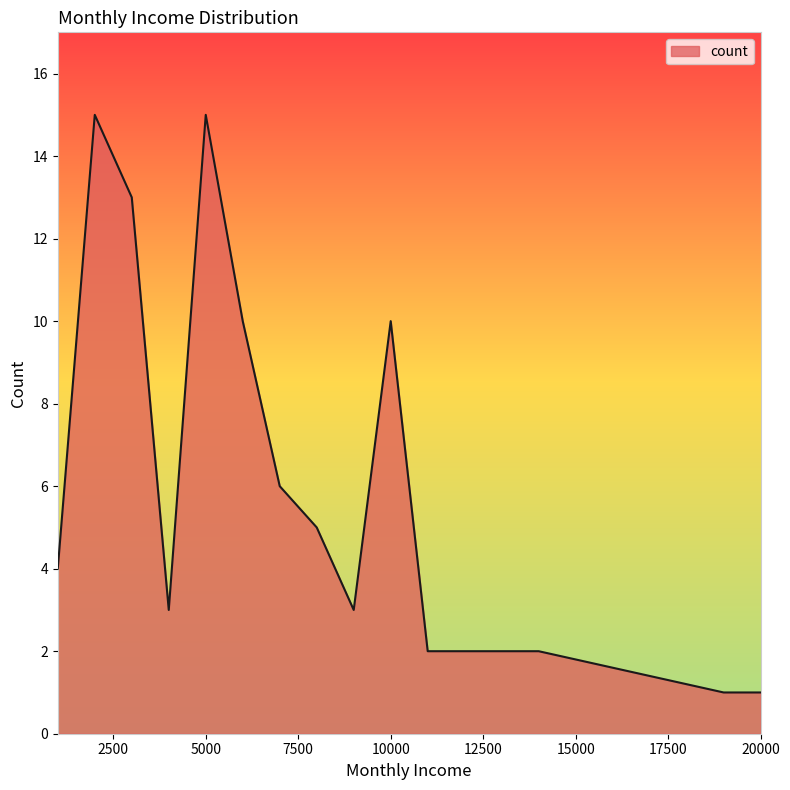

What is the difference between the maximum and minimum values?

14